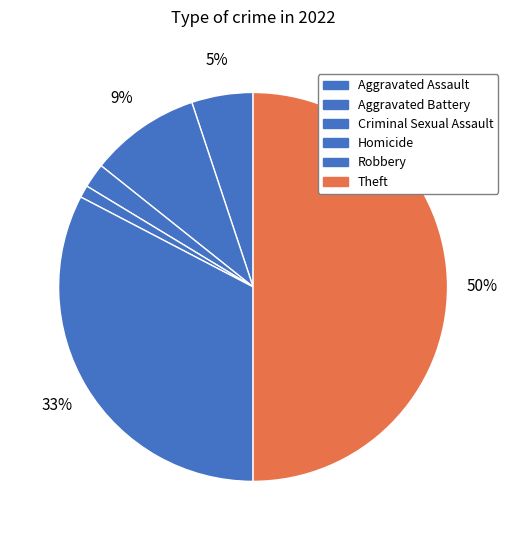

How many segments does this pie chart have?

6